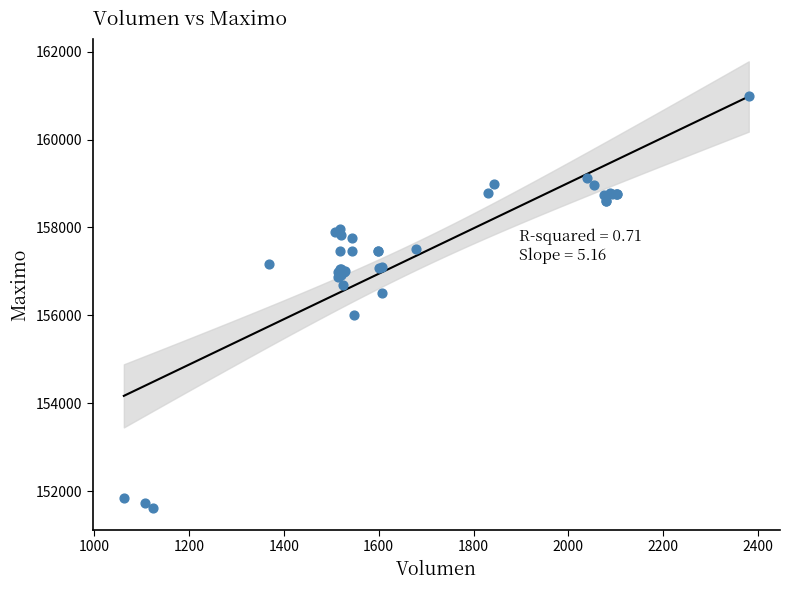

What Y value in the scatter plot is closest to 156316?

156500